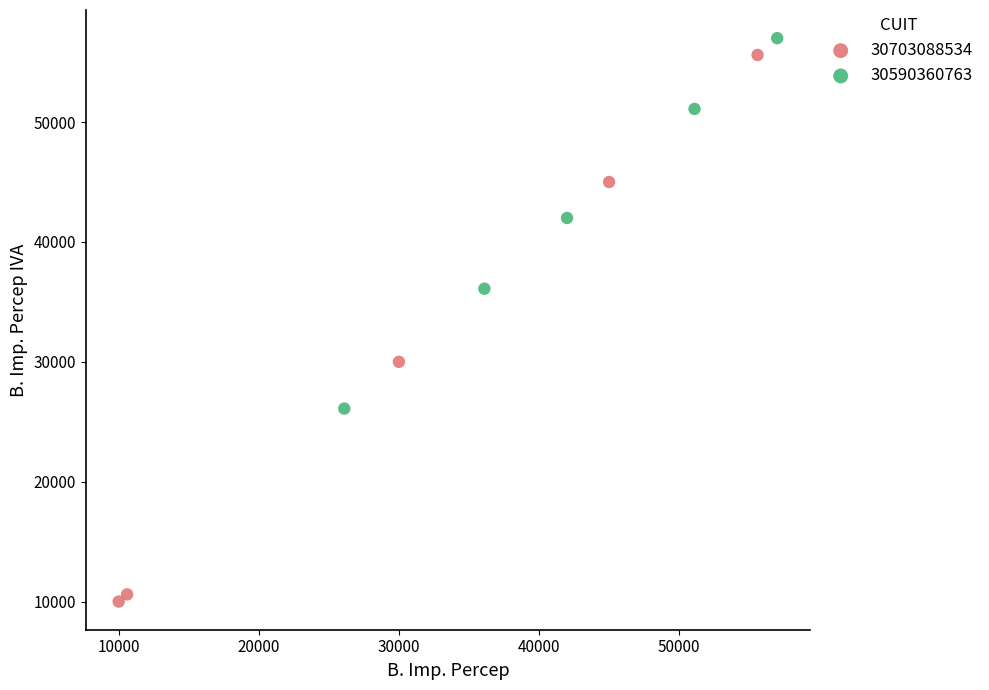

Which series reaches the minimum Y coordinate?

30703088534